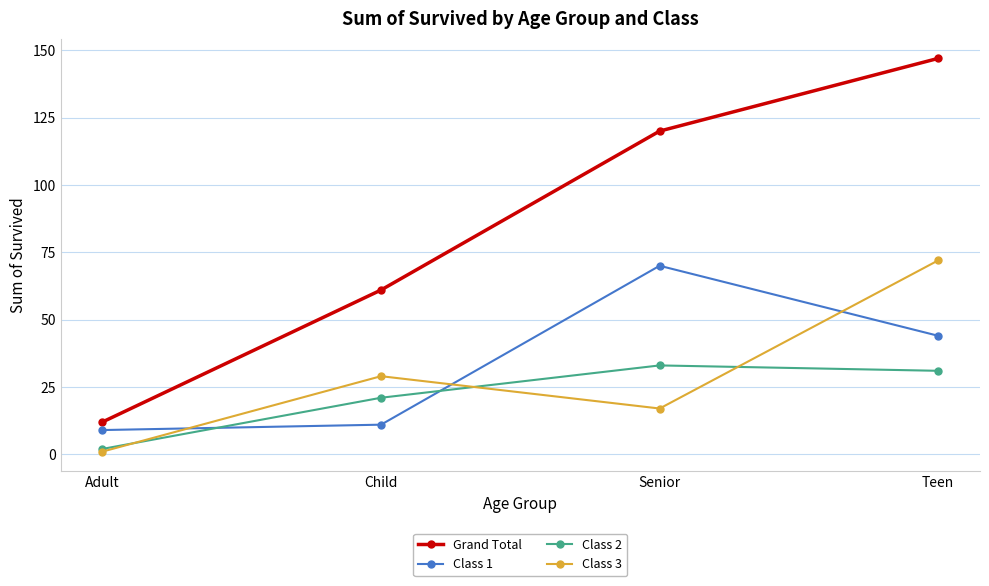

Where is the first local minimum for Class 3?

Senior